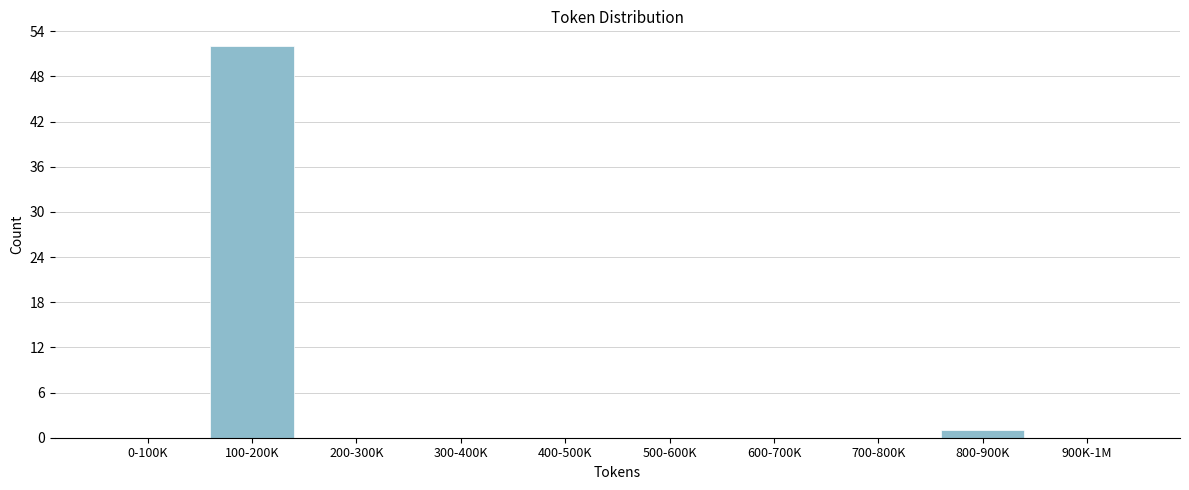

Reading left to right, list all the values displayed in this chart.

0-100K=0	100-200K=52	200-300K=0	300-400K=0	400-500K=0	500-600K=0	600-700K=0	700-800K=0	800-900K=1	900K-1M=0